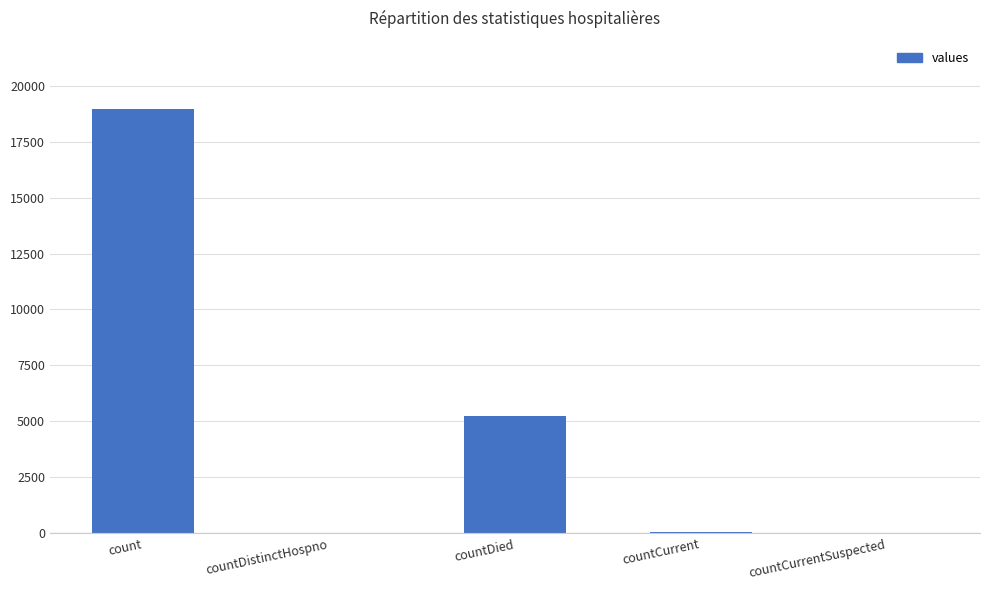

Which has a higher value, countDistinctHospno or countDied?

countDied